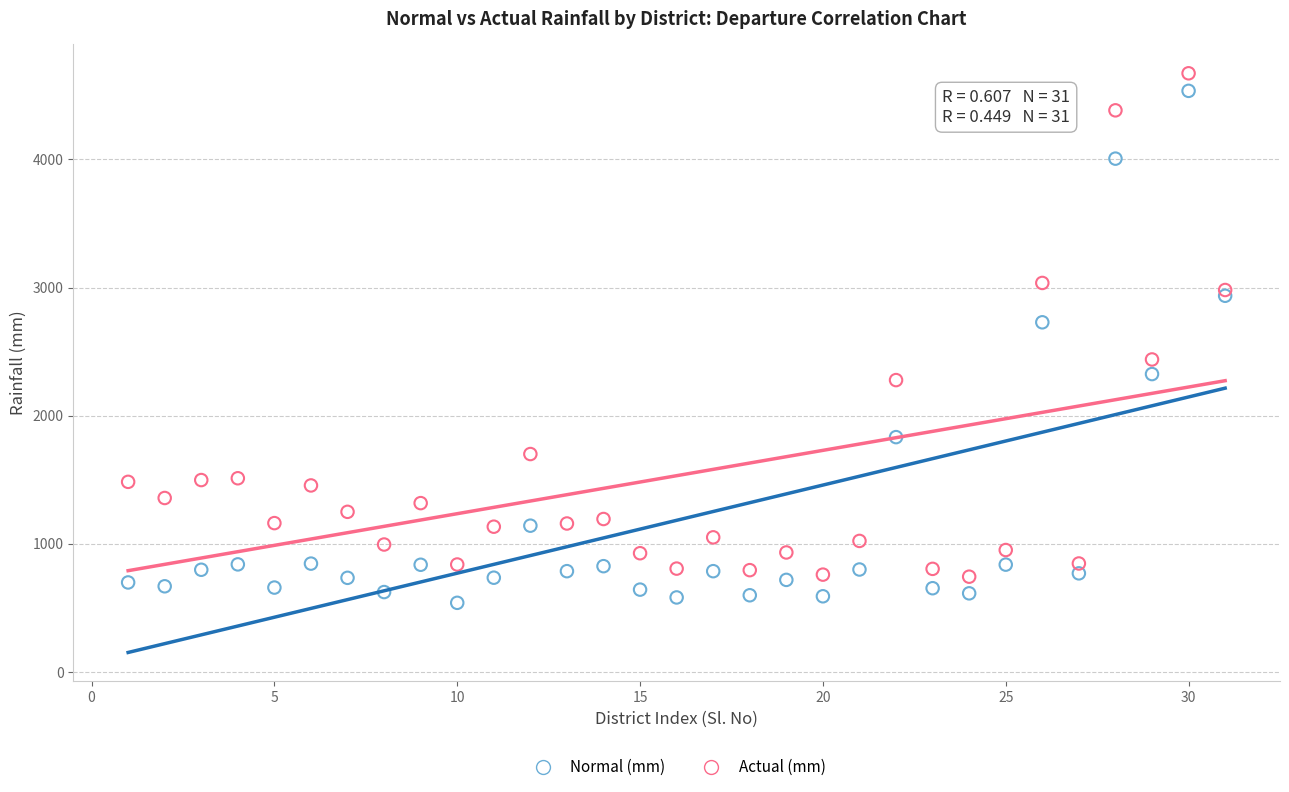

Which series reaches the minimum Y coordinate?

Normal (mm)